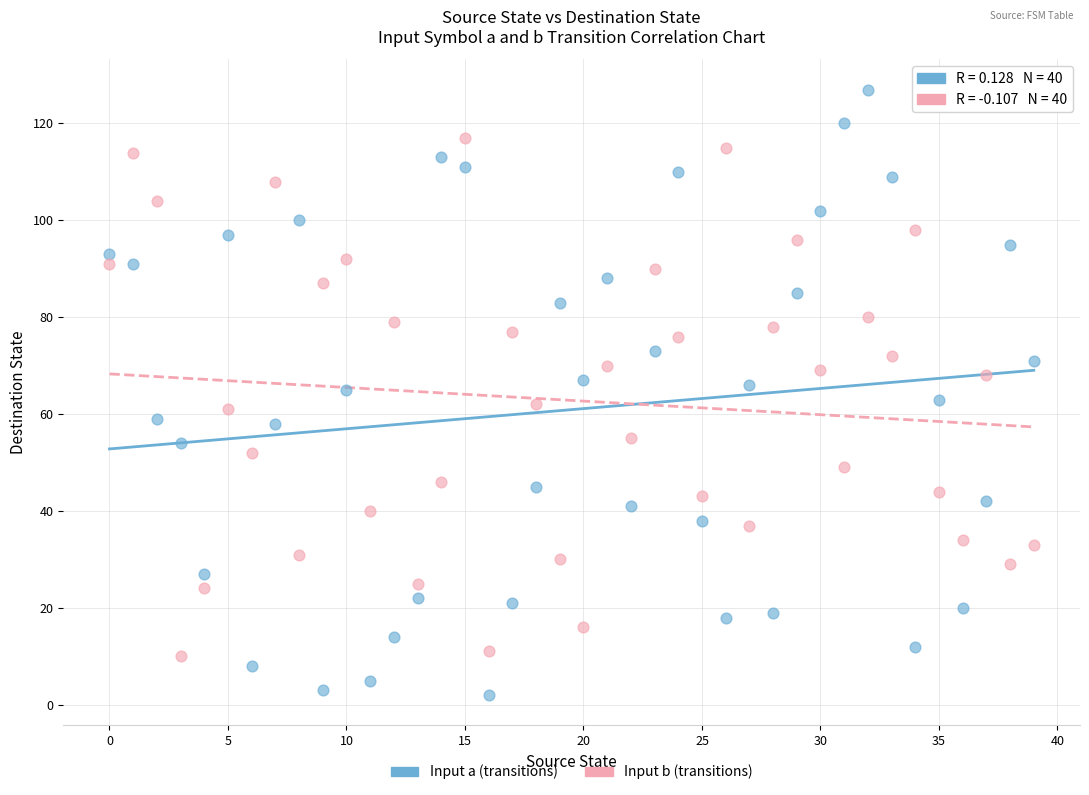

What are all the series names shown in the legend?

Input a (transitions), Input b (transitions)